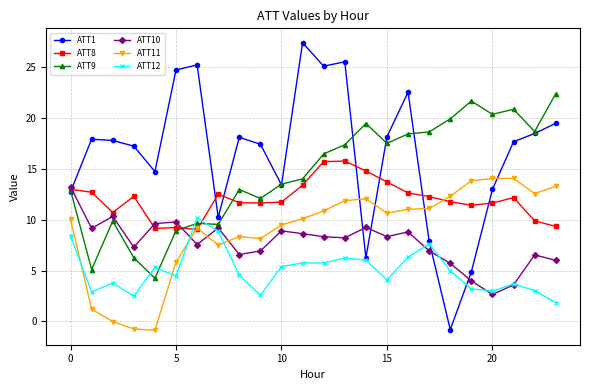

After their last crossing, which series has the higher values: ATT10 or ATT9?

ATT9